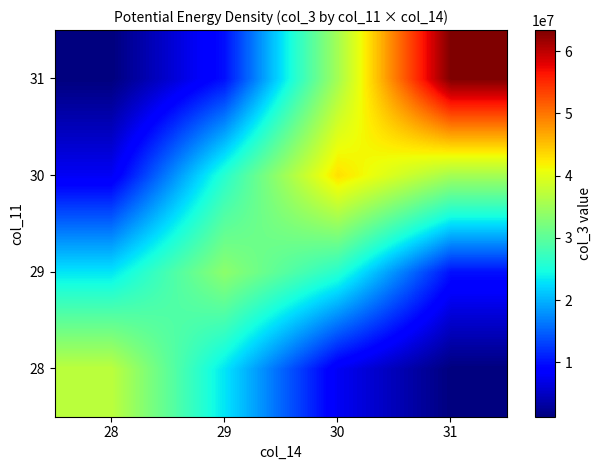

List the series in order of their peak value, highest first.

31, 30, 28, 29